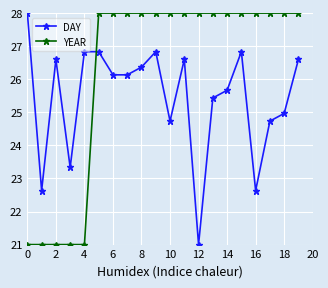

Which series has the largest total across all categories?

YEAR